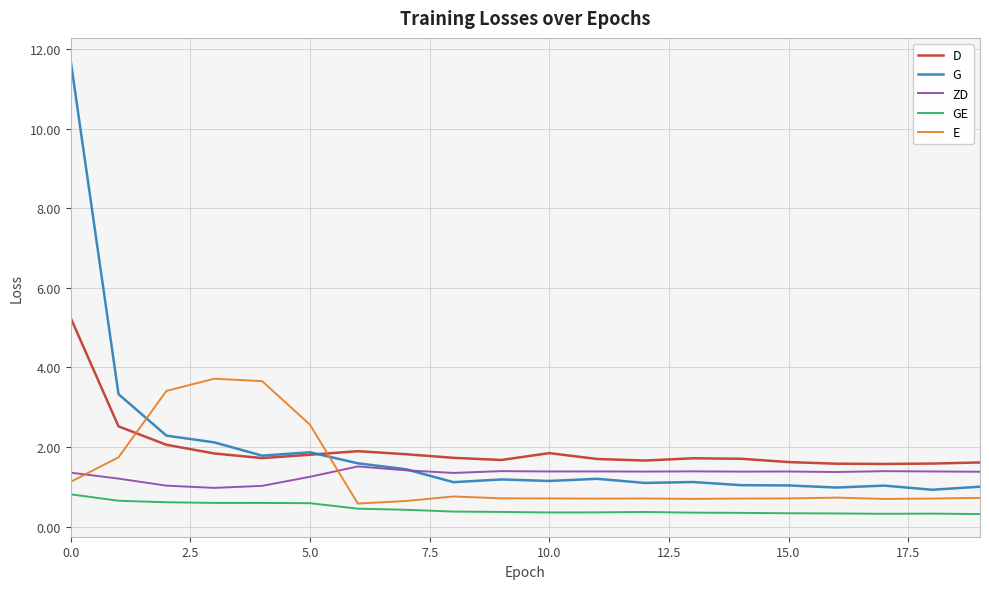

In E, how many points are higher than both neighbors (excluding endpoints)?

4